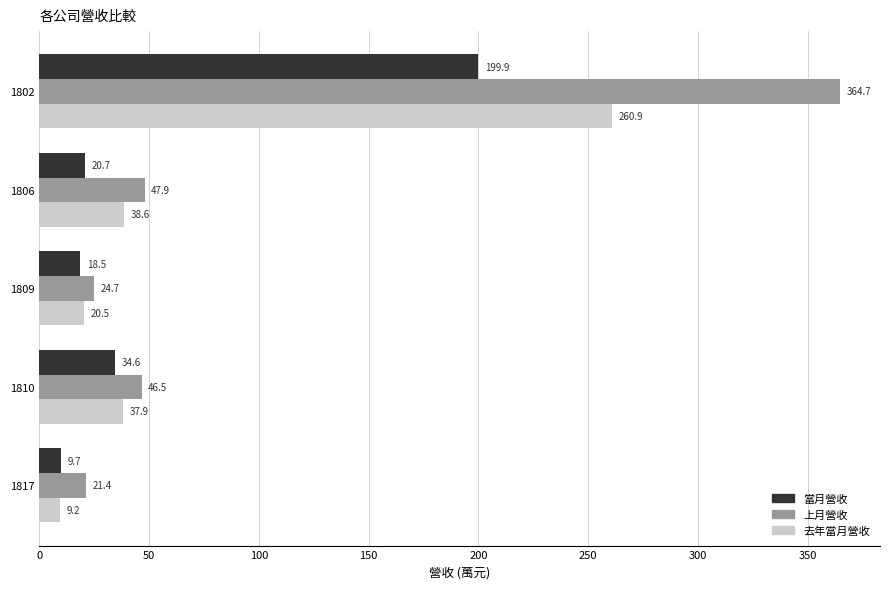

What are all the series names shown in the legend?

當月營收, 上月營收, 去年當月營收